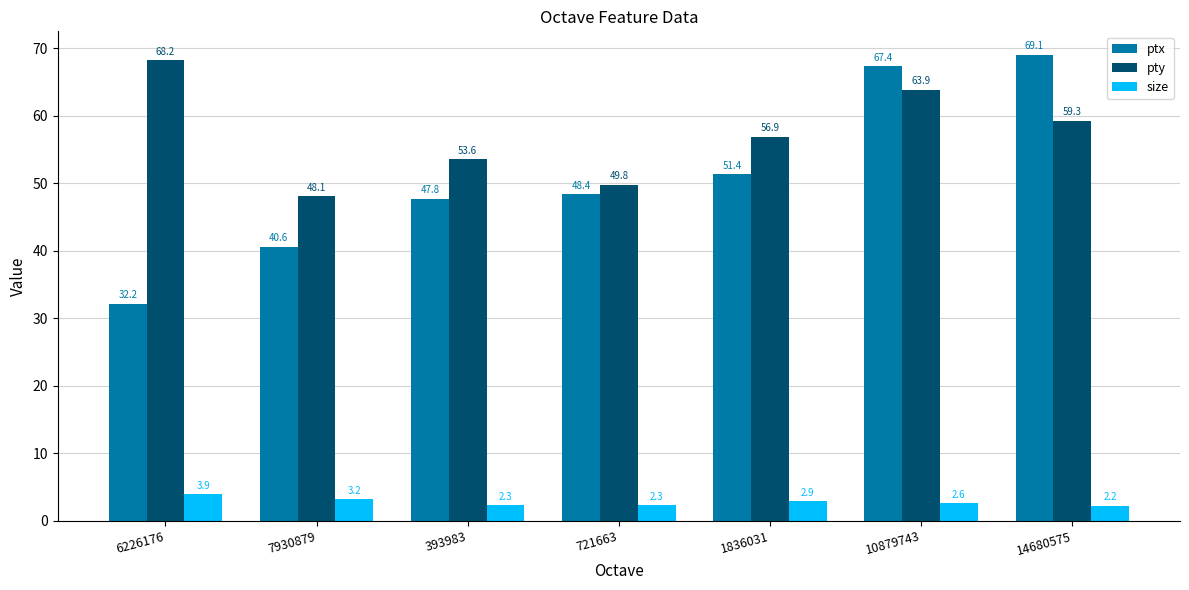

Between 721663 and 14680575, which series saw the biggest shift?

ptx